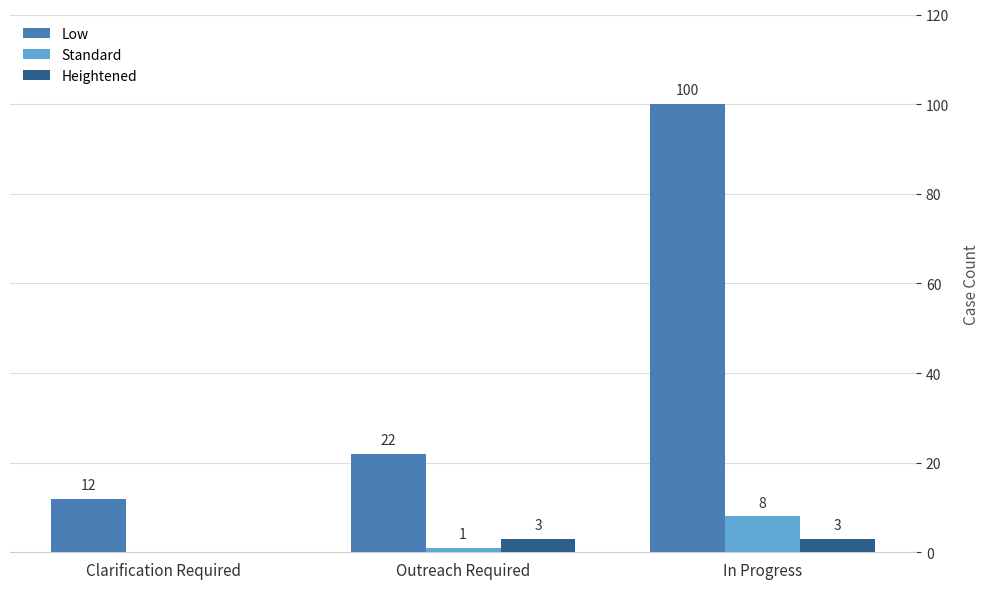

Which series changed the most between Outreach Required and In Progress?

Low